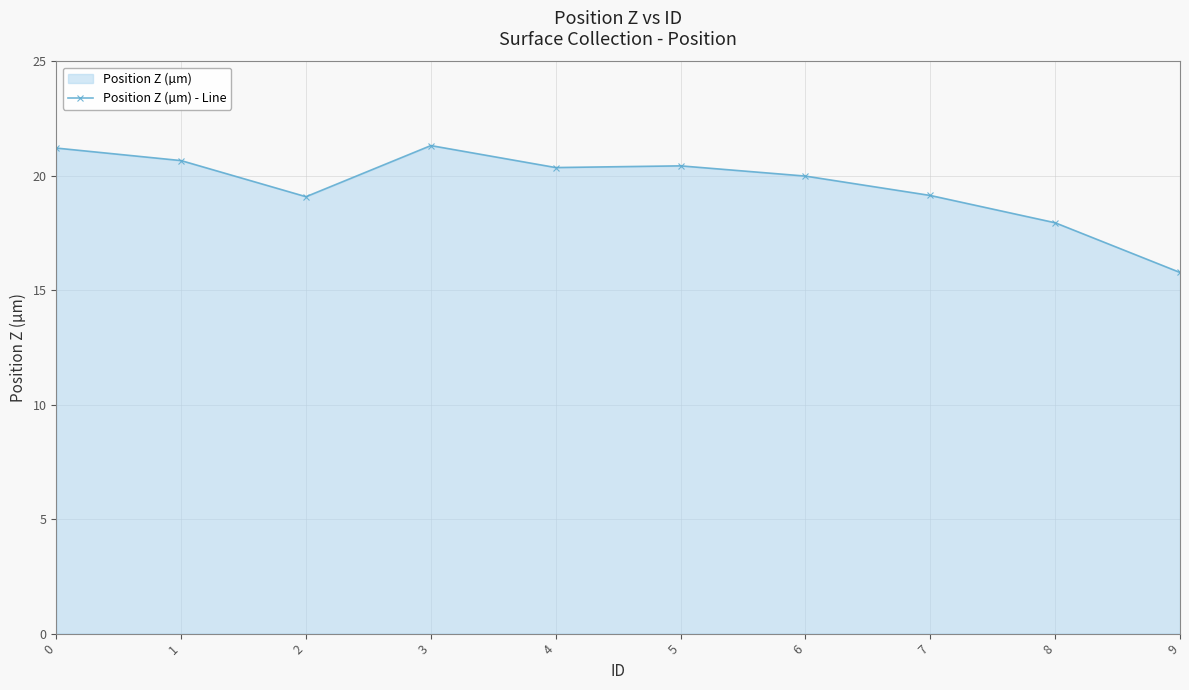

Between 9 and 8, which is larger?

8